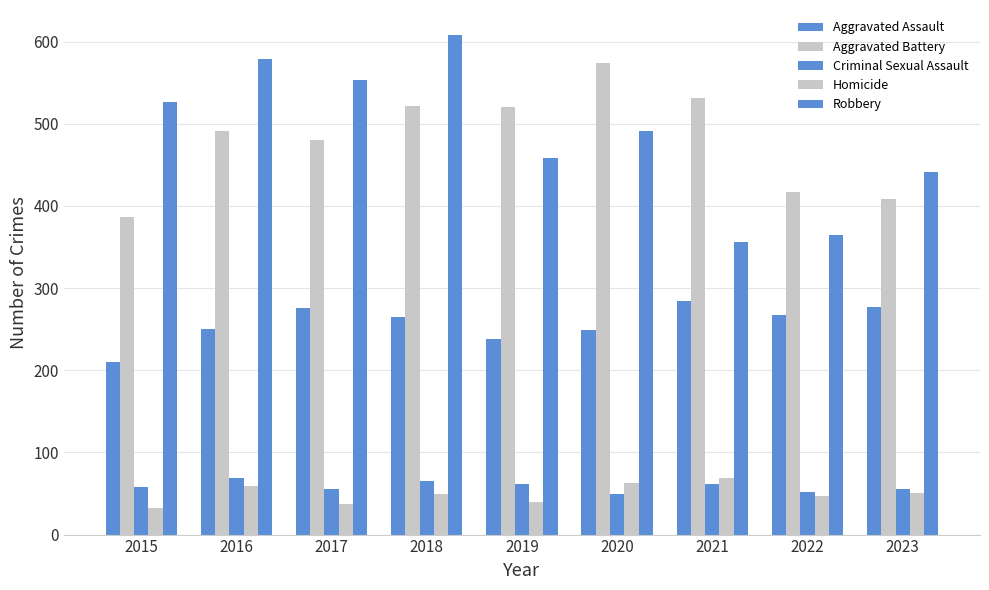

How many bars are there in total?

45